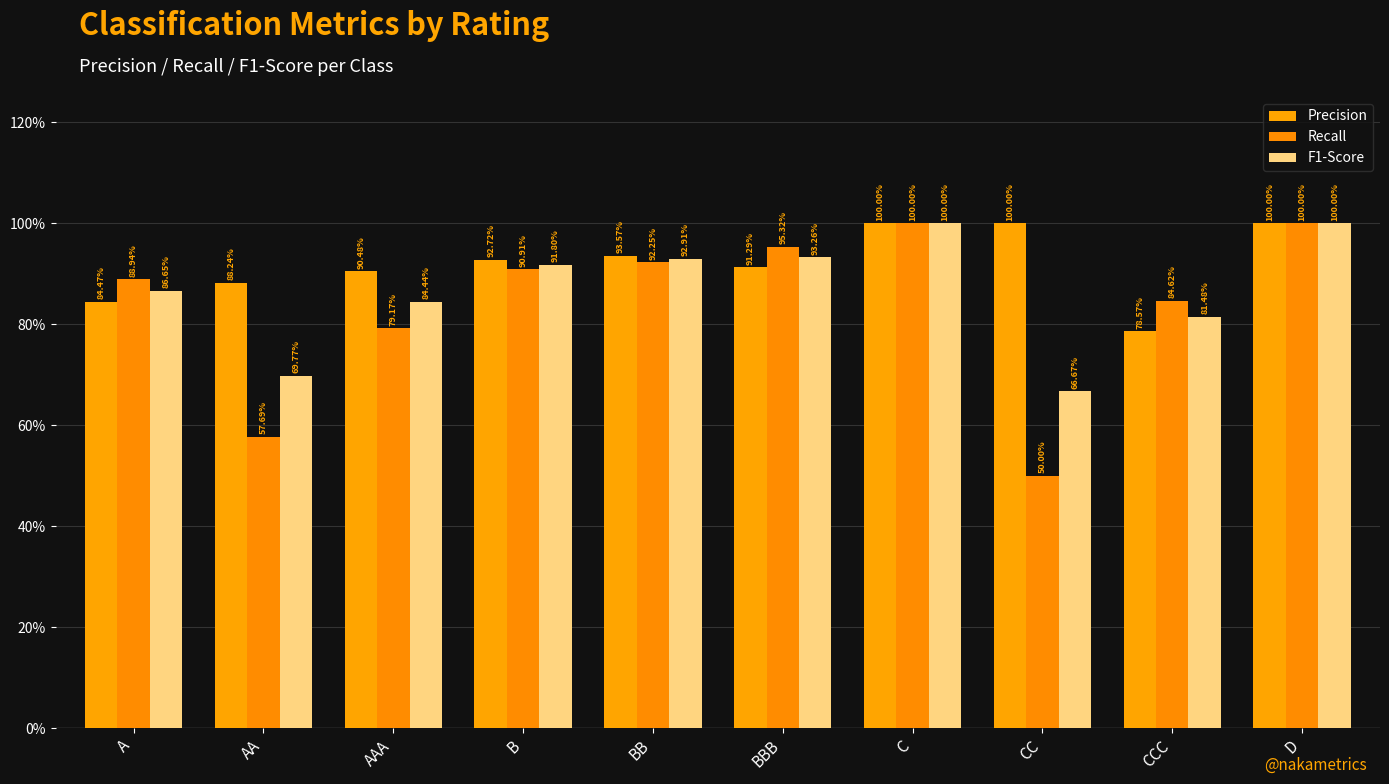

What is the total value across all series at CCC?

2.4